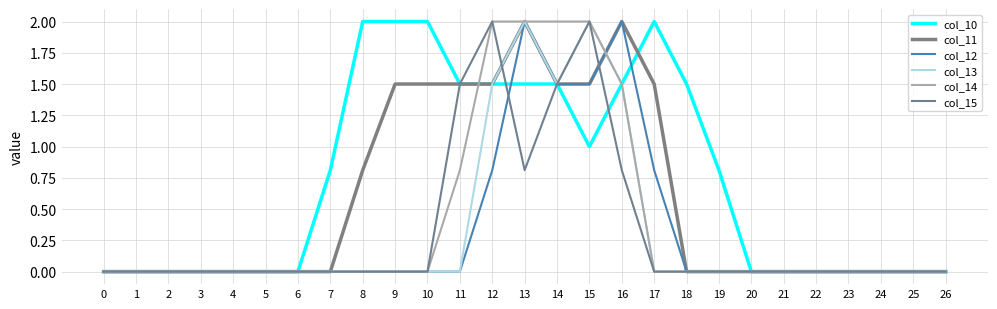

The col_13 series shows 1.2 at 2. True or false?

False